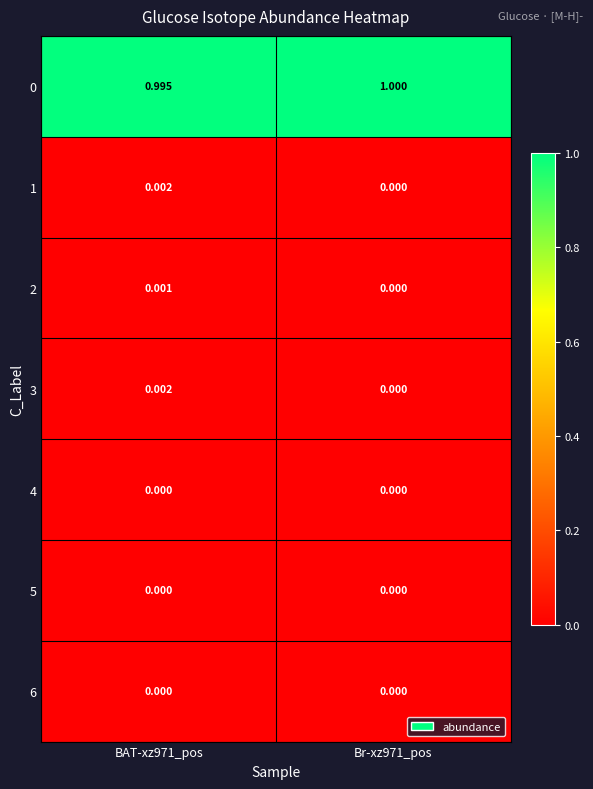

Reading left to right, transcribe all the data shown in this chart.

0: BAT-xz971_pos=1.0	Br-xz971_pos=1.0
1: BAT-xz971_pos=0.0	Br-xz971_pos=0.0
2: BAT-xz971_pos=0.0	Br-xz971_pos=0.0
3: BAT-xz971_pos=0.0	Br-xz971_pos=0.0
4: BAT-xz971_pos=0.0	Br-xz971_pos=0.0
5: BAT-xz971_pos=0.0	Br-xz971_pos=0.0
6: BAT-xz971_pos=0.0	Br-xz971_pos=0.0